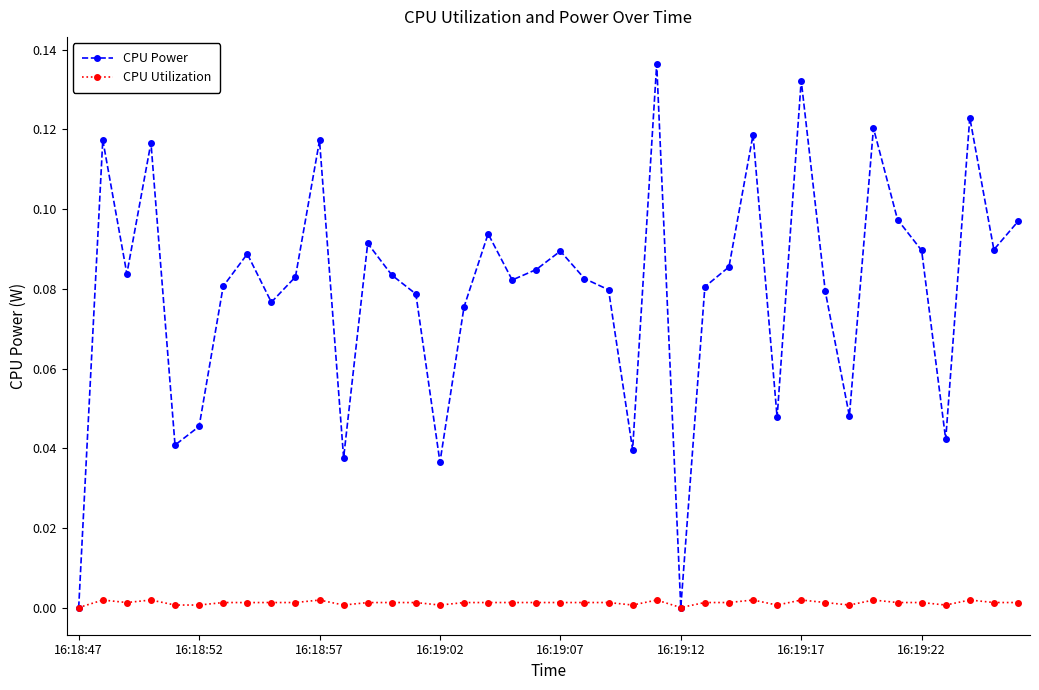

Rank the series by their maximum value, from highest to lowest.

CPU Power, CPU Utilization